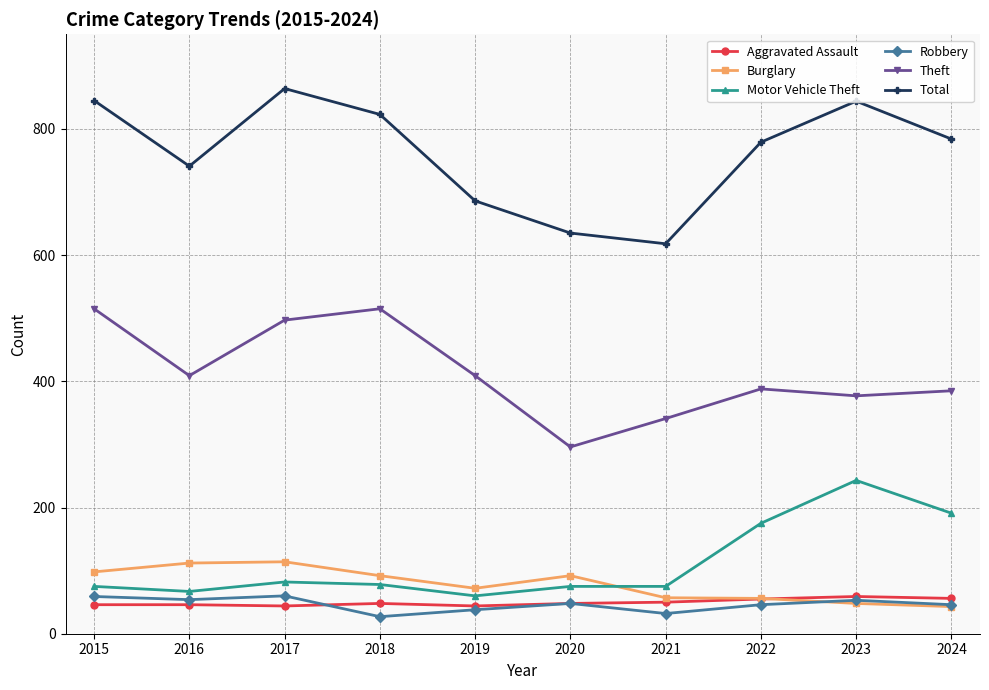

True or false: Aggravated Assault and Motor Vehicle Theft intersect in this chart.

False